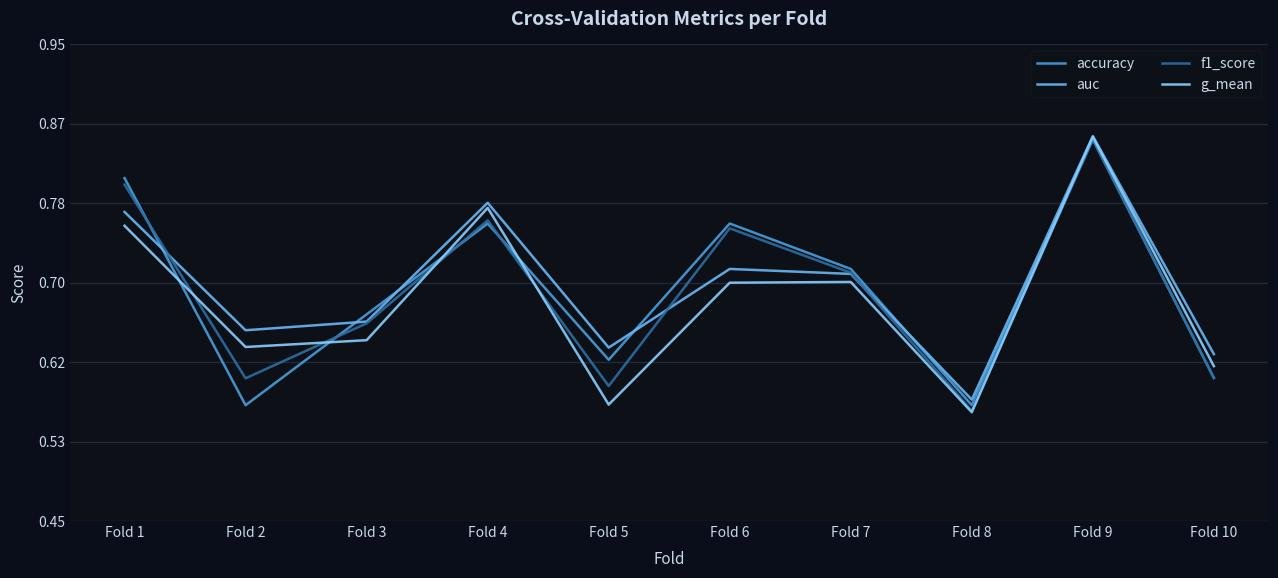

List the series in order of their overall mean, lowest first.

g_mean, f1_score, accuracy, auc